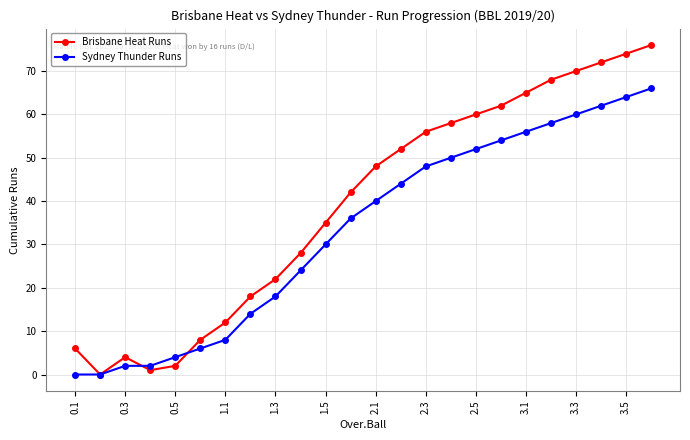

Which series has the largest total across all categories?

Brisbane Heat Runs